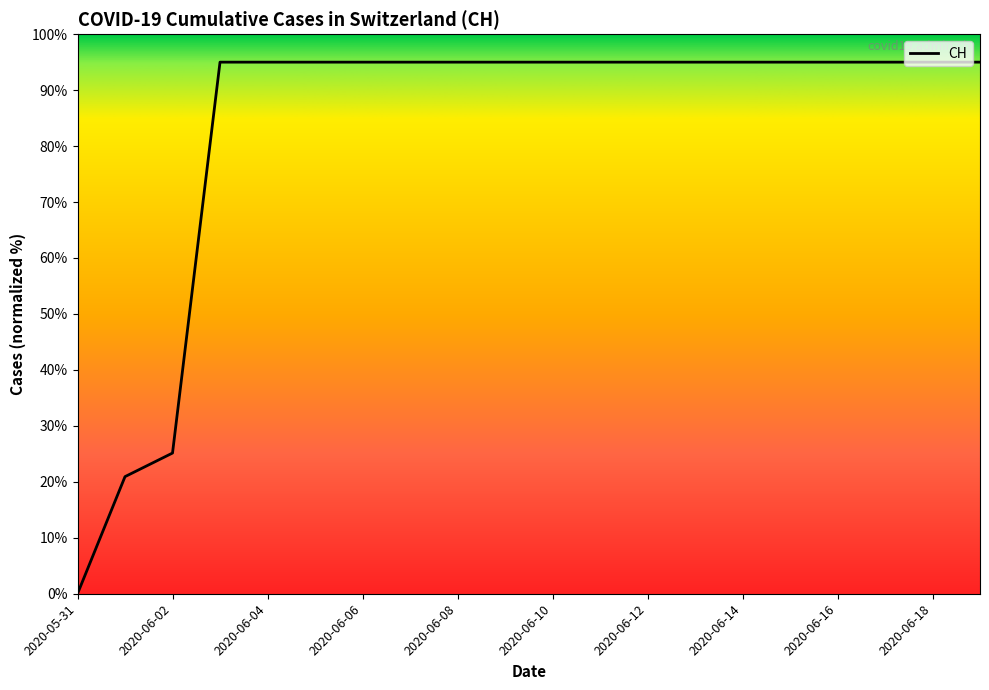

What is the greatest value displayed?

95.0